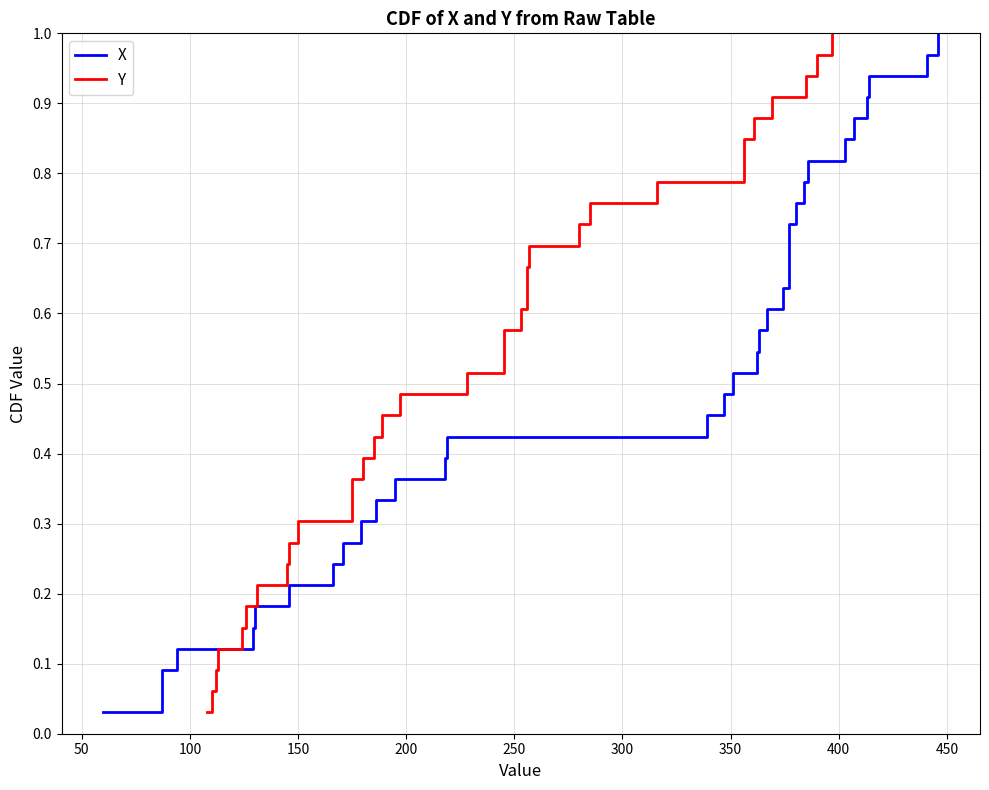

True or false: X and Y cross at least once.

False